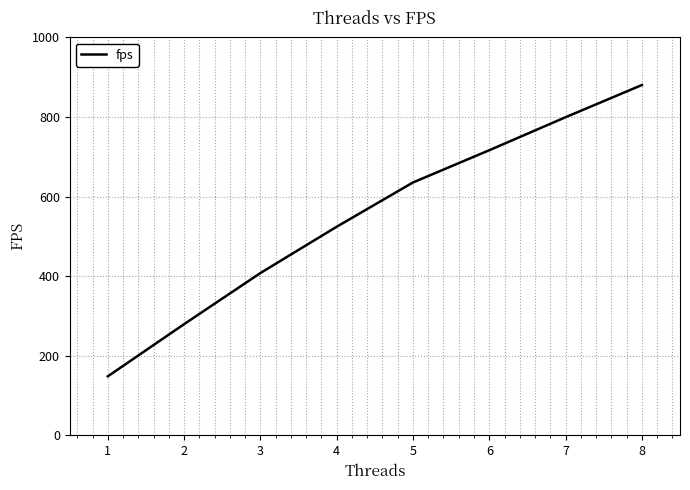

List the labels in order of value, largest first.

8, 7, 6, 5, 4, 3, 2, 1